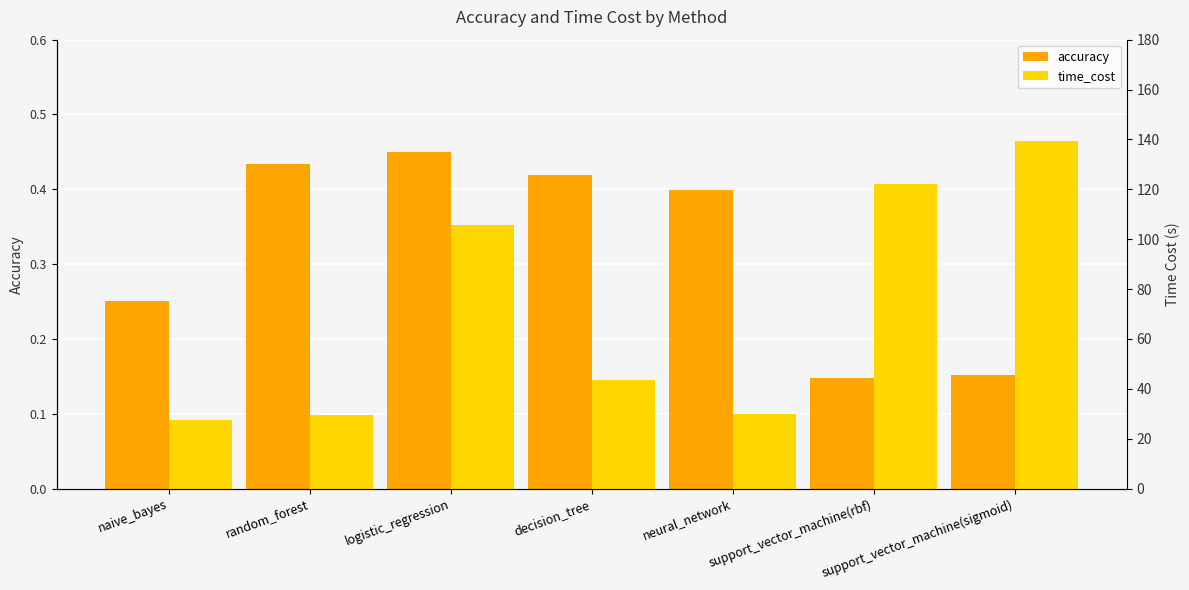

How many data points does each series have?

7